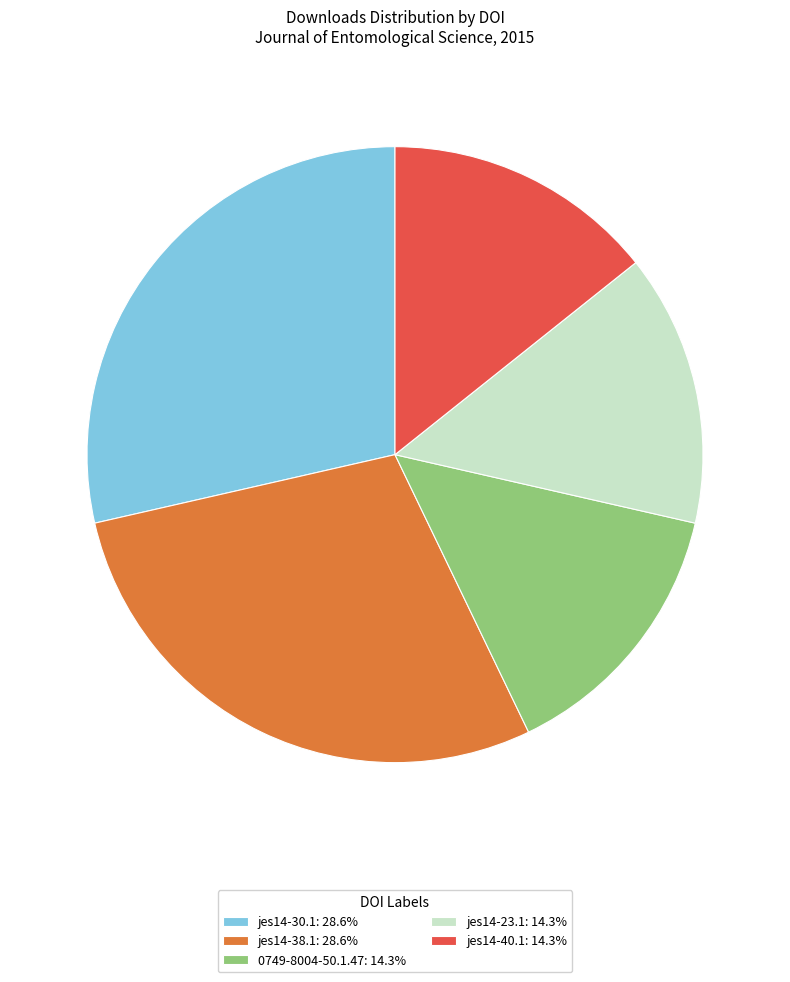

Is there a majority slice in this chart?

No